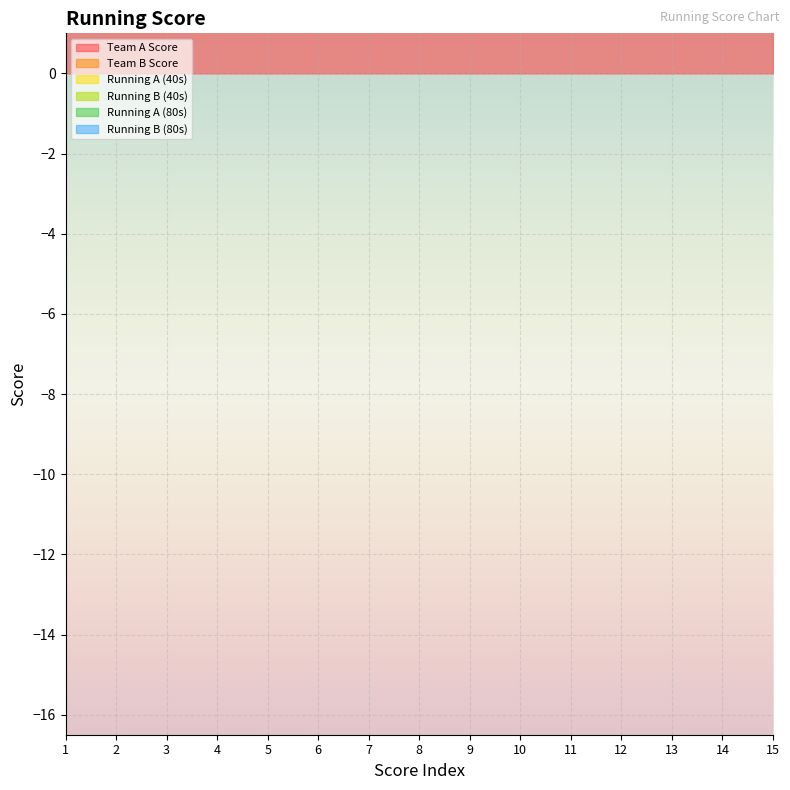

True or false: Running B (80s) and Running A (80s) intersect in this chart.

False